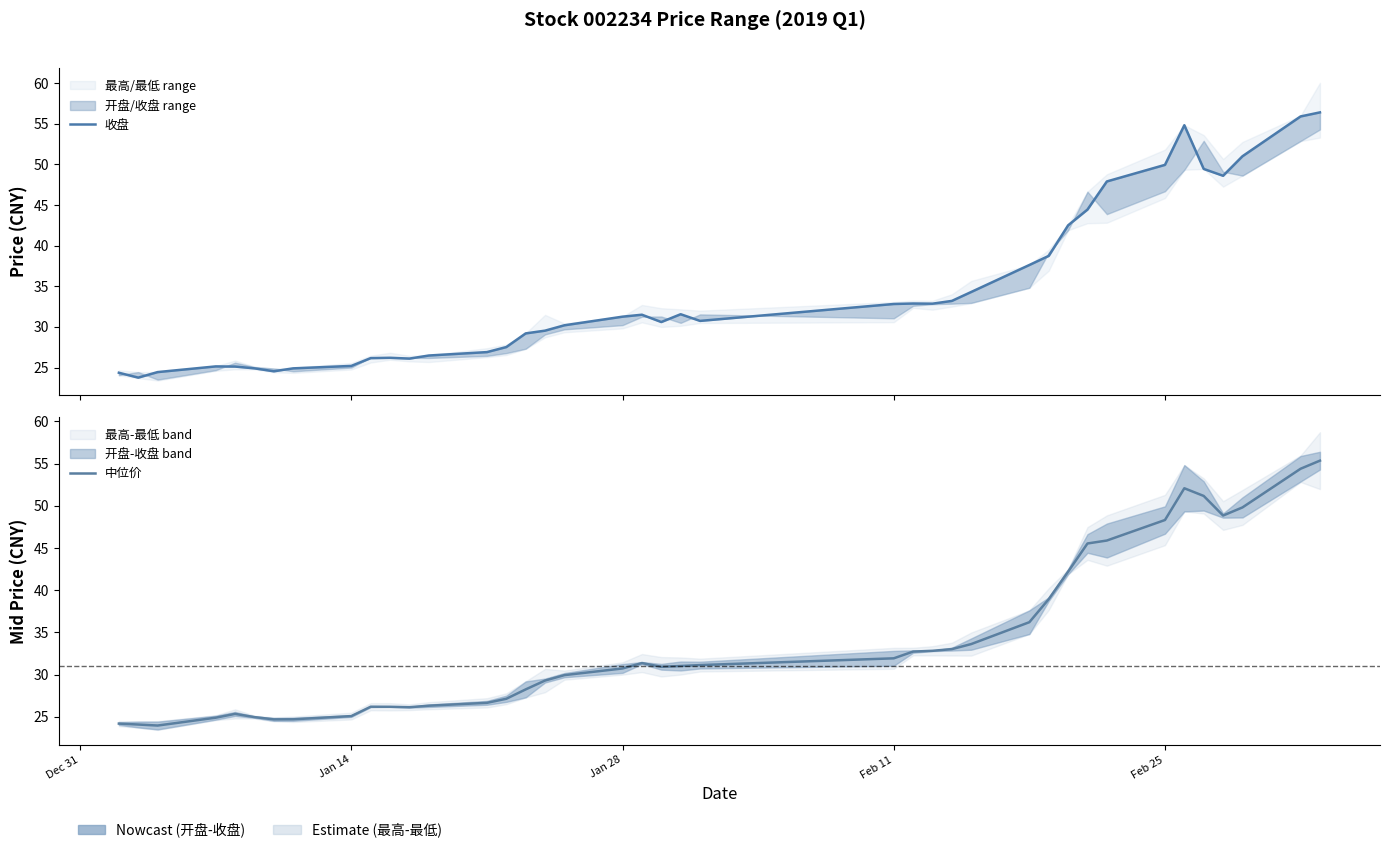

How many intersections are there between 中位价 and 收盘?

16